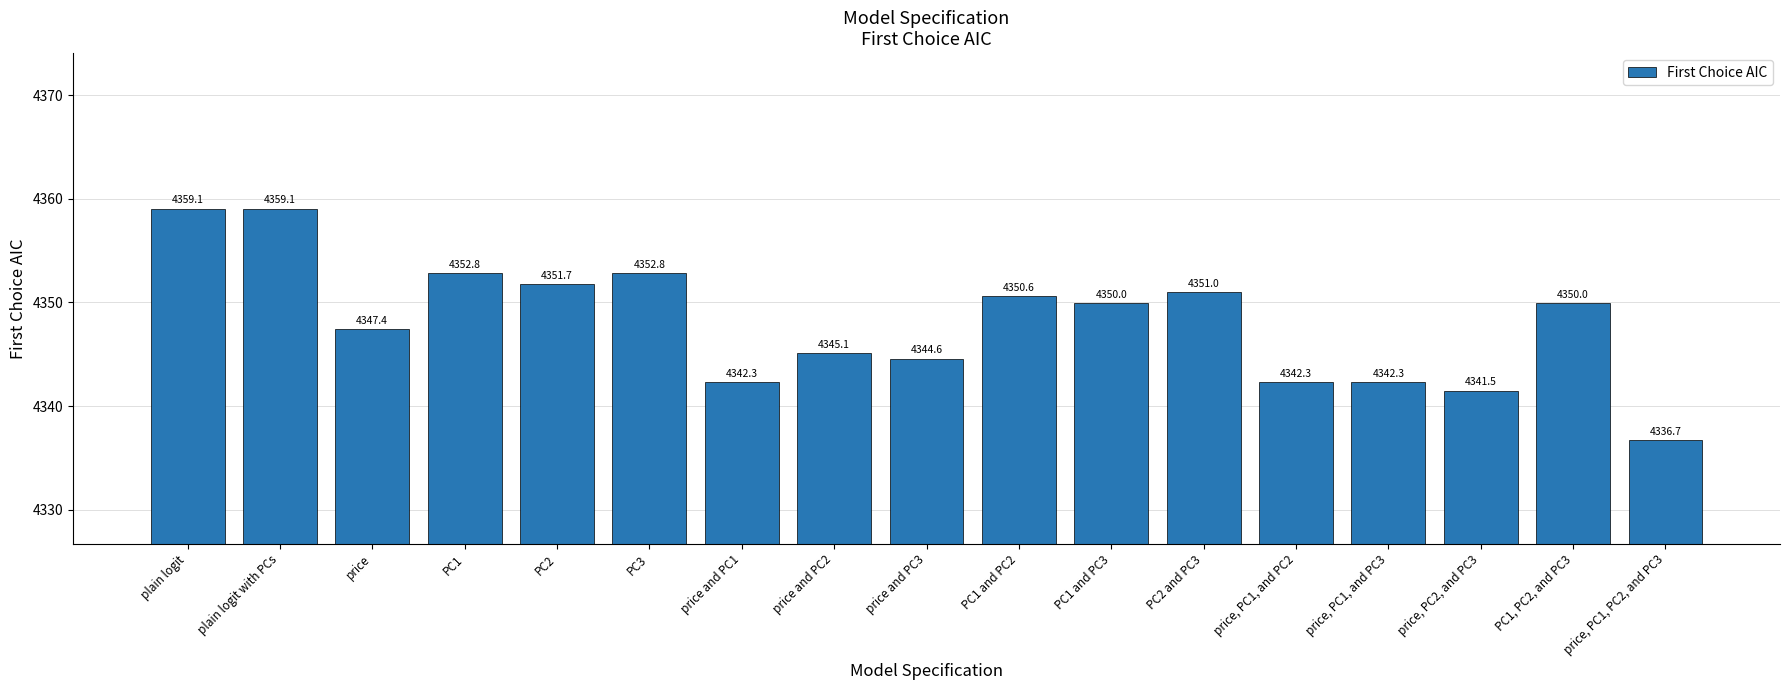

Does the chart contain stacked bars?

No